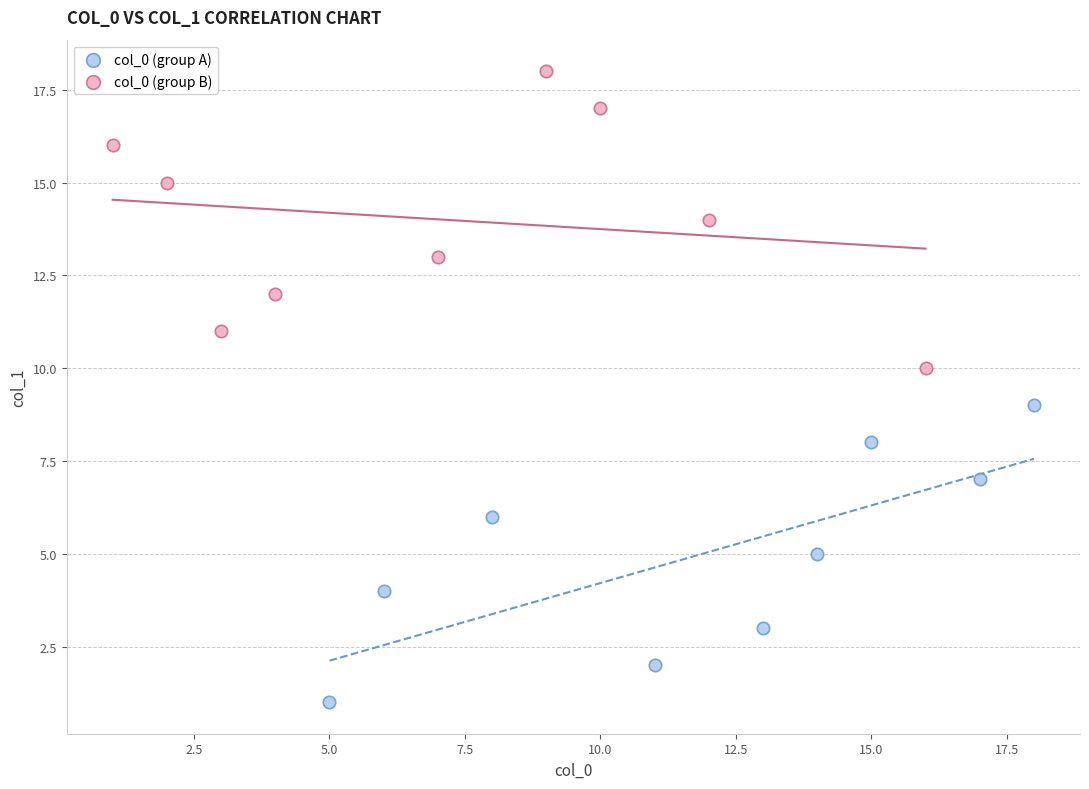

Which series contains the lowest Y value?

col_0 (group A)